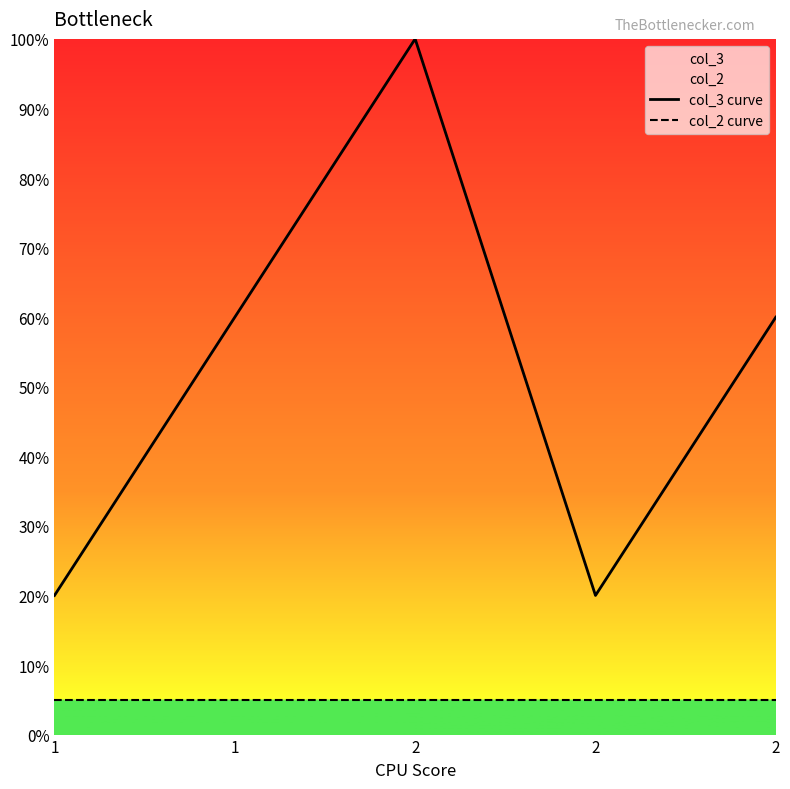

What is the total value across all series at 1?

25